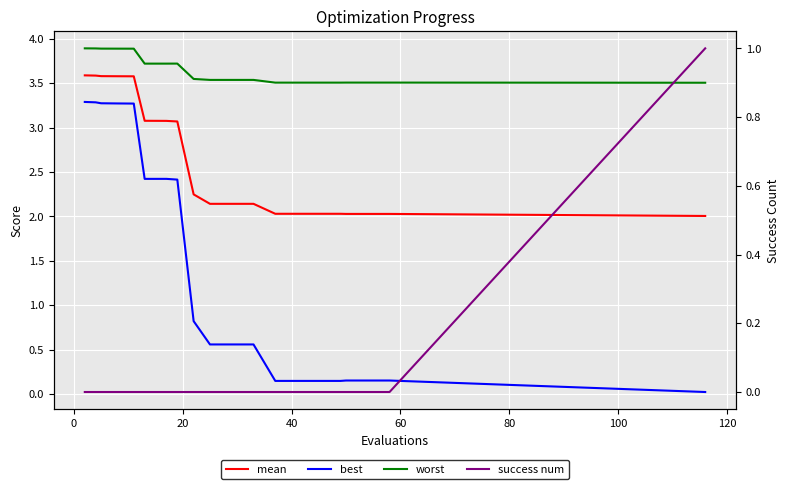

Reading right to left, transcribe all the data shown in this chart.

mean: 2.0	2.0	2.0	2.0	2.0	2.0	2.0	2.0	2.1	2.1	2.1	2.2	3.1	3.1	3.1	3.6	3.6	3.6	3.6	3.6
best: 0.0	0.2	0.2	0.2	0.1	0.1	0.1	0.1	0.6	0.6	0.6	0.8	2.4	2.4	2.4	3.3	3.3	3.3	3.3	3.3
worst: 3.5	3.5	3.5	3.5	3.5	3.5	3.5	3.5	3.5	3.5	3.5	3.5	3.7	3.7	3.7	3.9	3.9	3.9	3.9	3.9
success num: 1.0	0.0	0.0	0.0	0.0	0.0	0.0	0.0	0.0	0.0	0.0	0.0	0.0	0.0	0.0	0.0	0.0	0.0	0.0	0.0